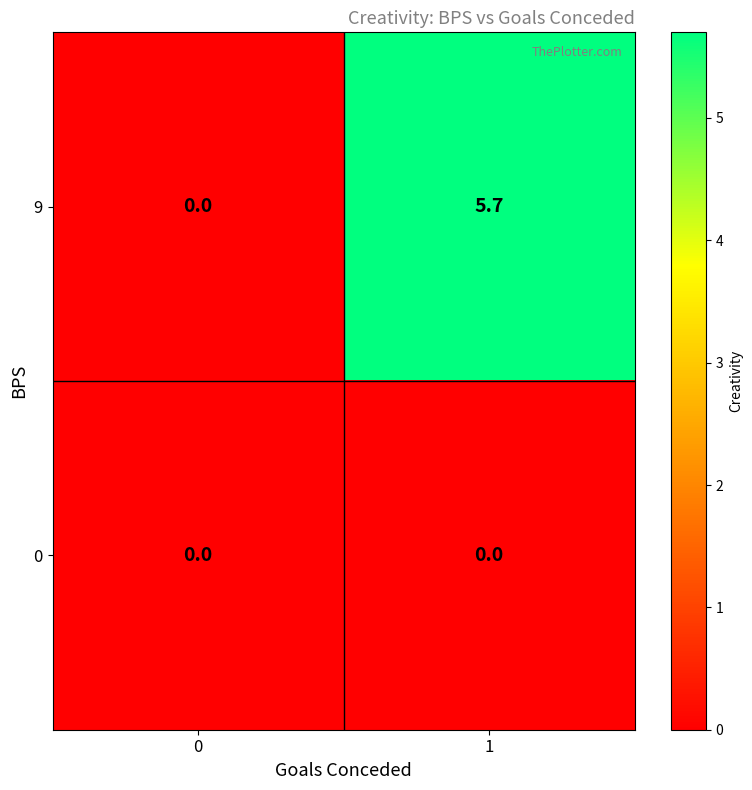

How many data points in 9 are above 5?

1